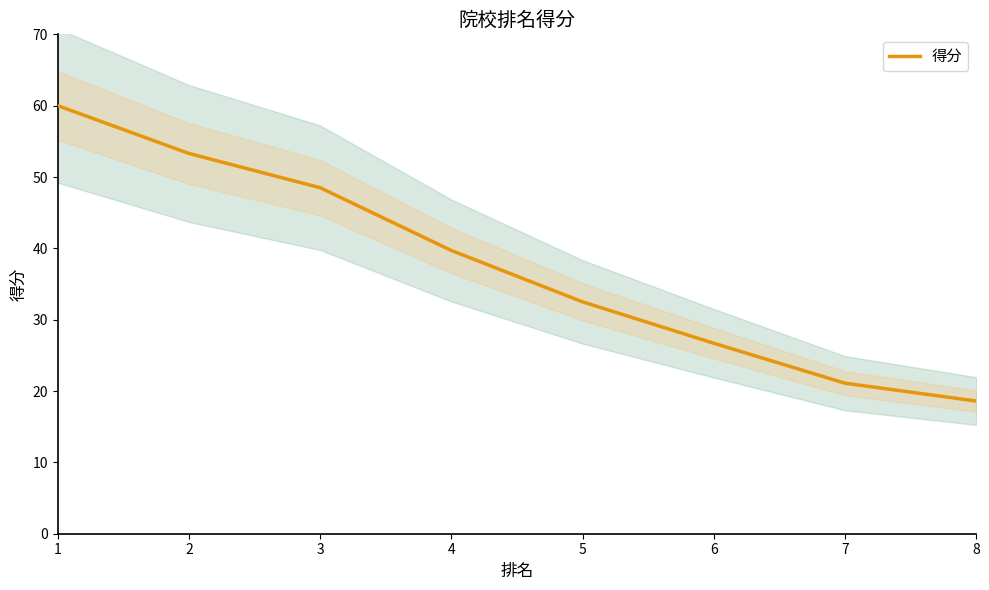

What is the difference between the second highest and second lowest values?

32.2